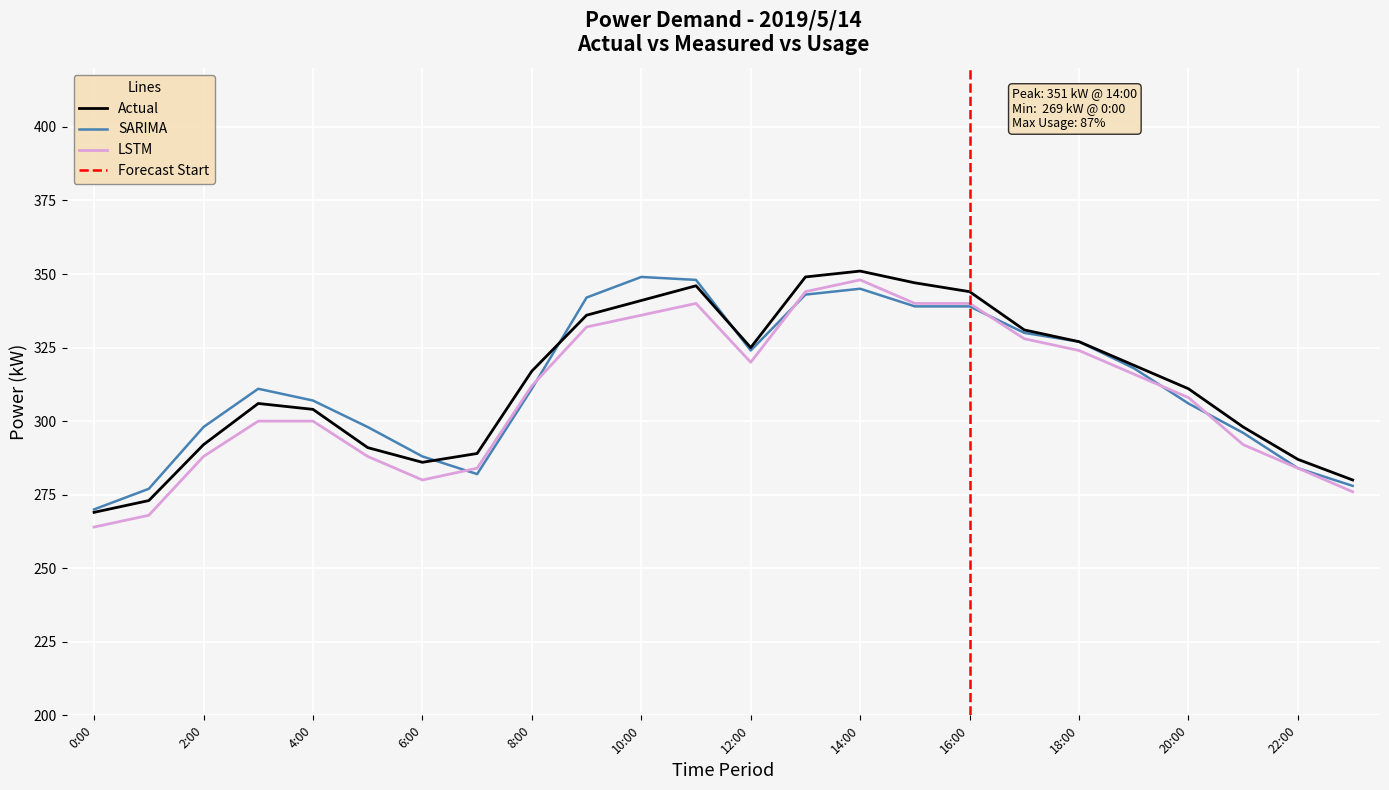

The LSTM series shows 567 at 16:00. True or false?

False